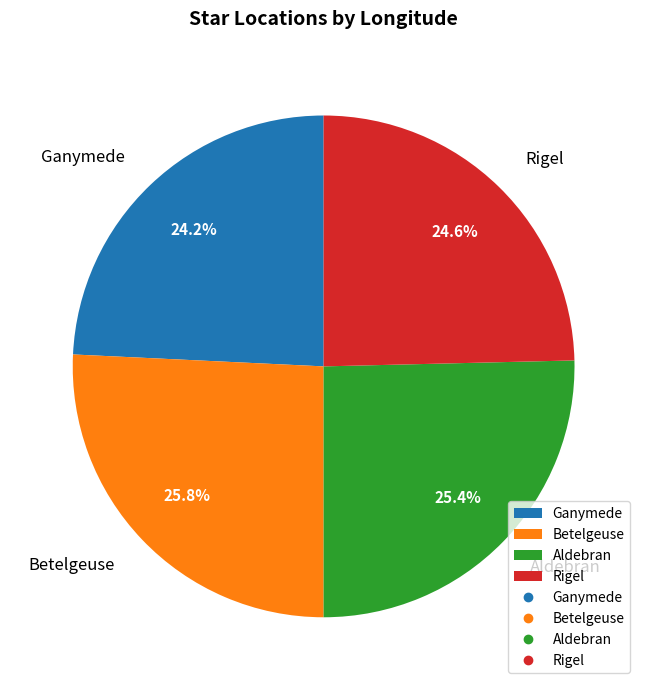

The Rigel slice represents 19% of the pie. True or false?

False